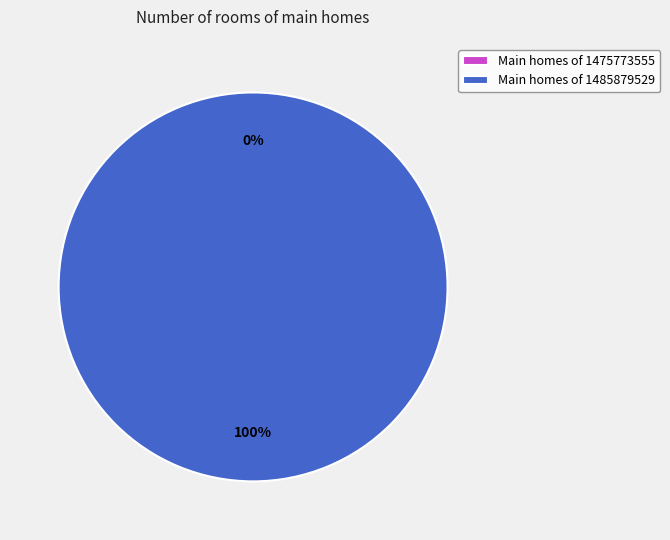

Does 1485879529 represent more than half of the total?

Yes